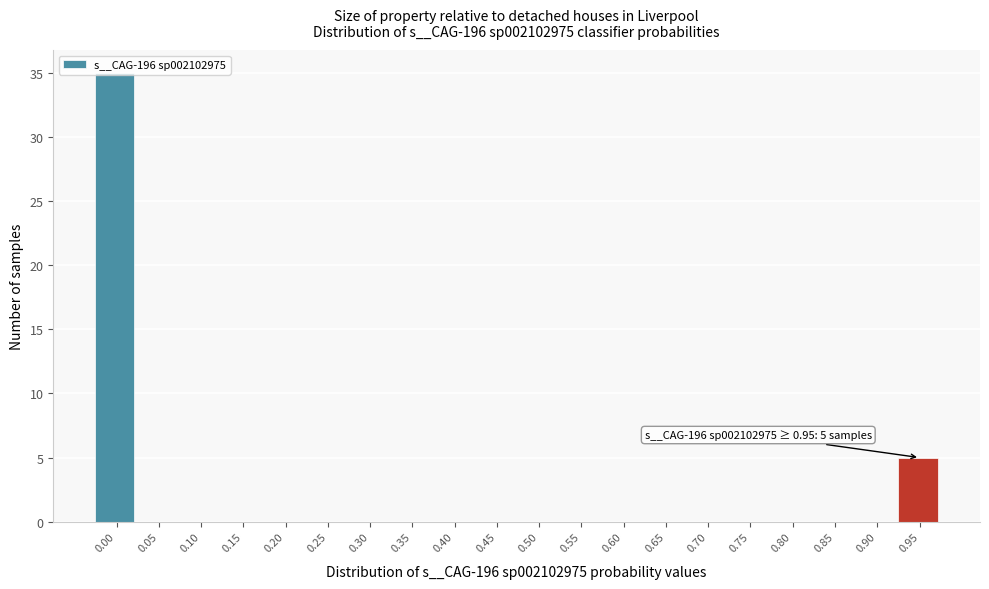

Is it true that the value at 0.15 is 0?

True